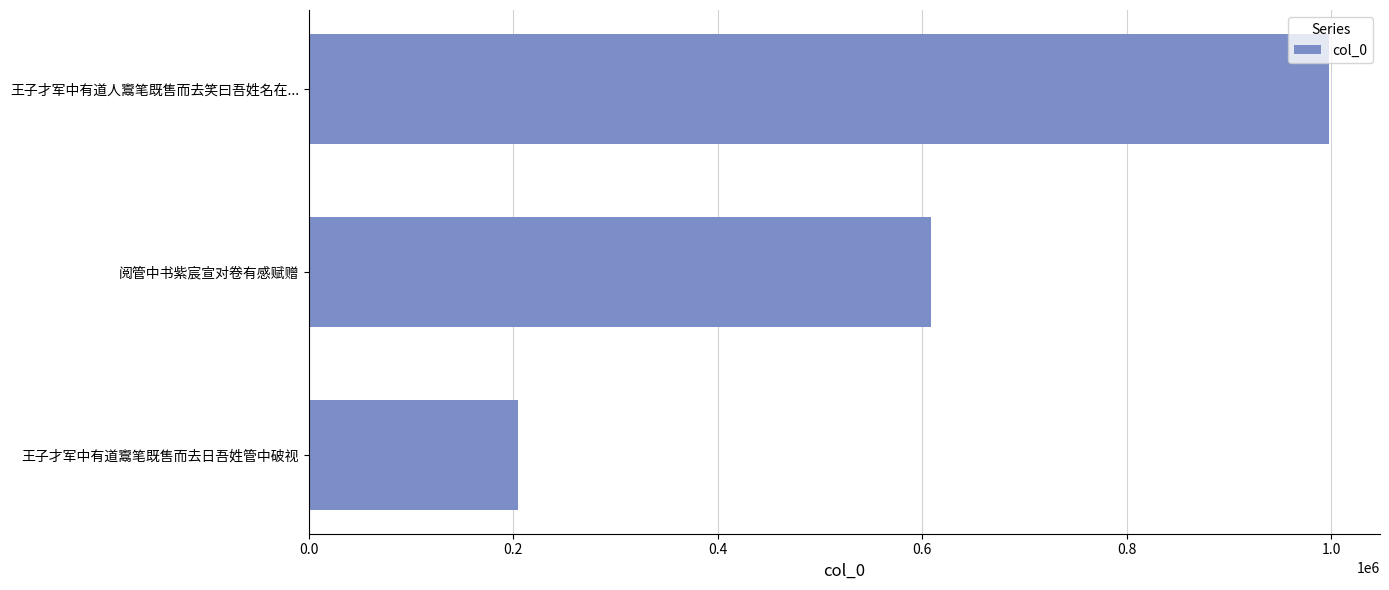

How many data points are less than 608382?

1